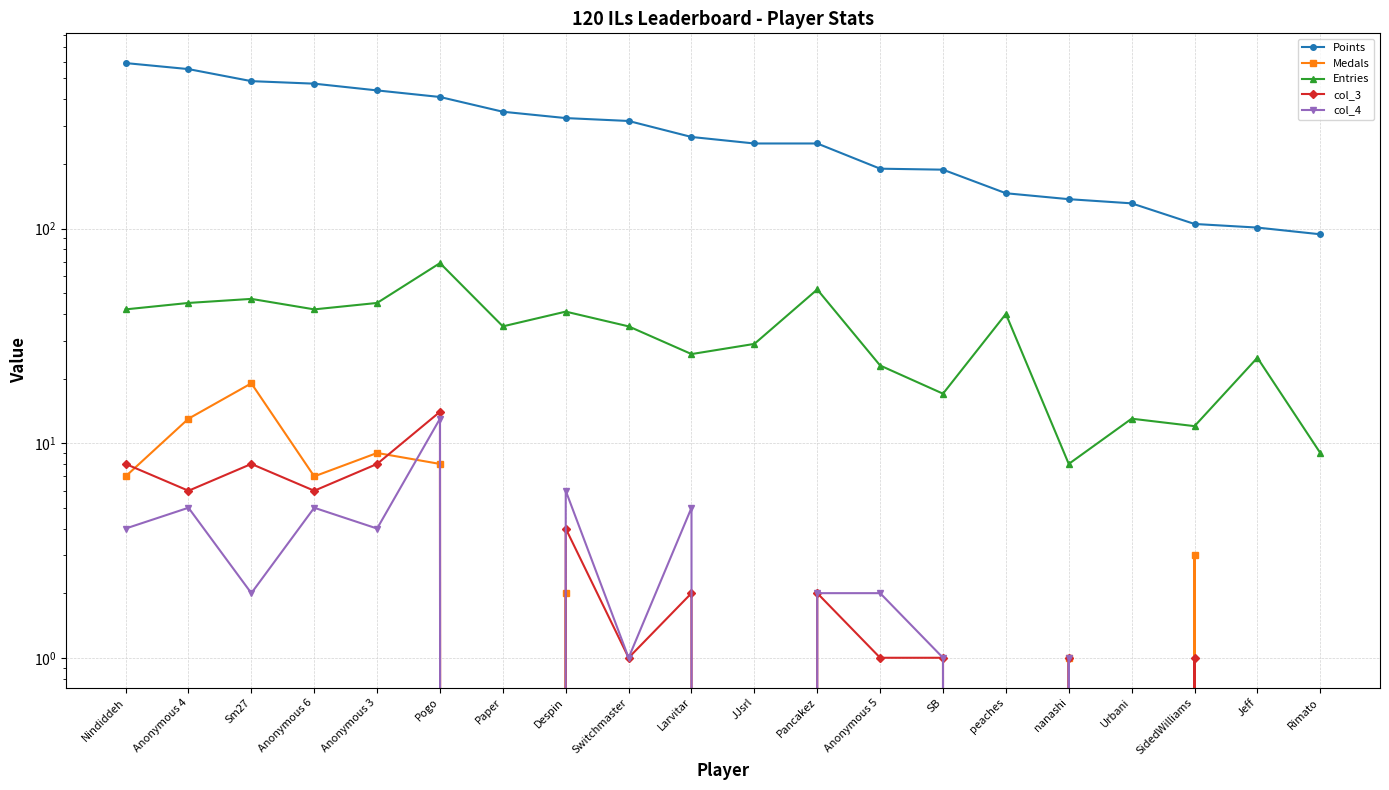

Between Anonymous 4 and Paper, which is larger?

Anonymous 4